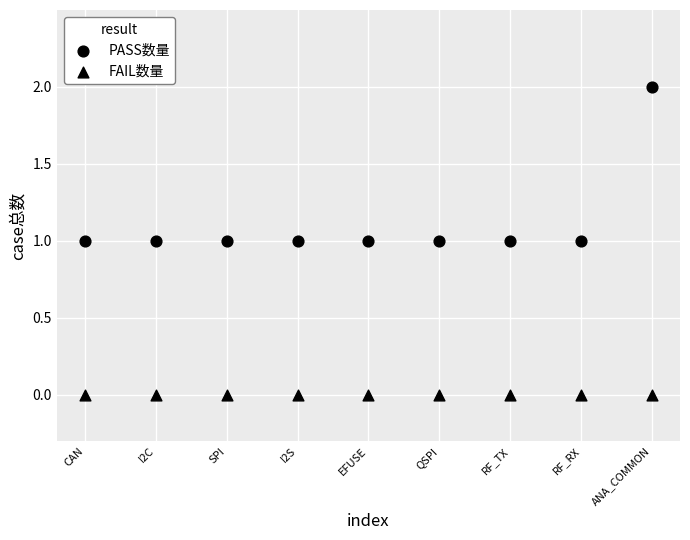

How many data points are displayed?

18